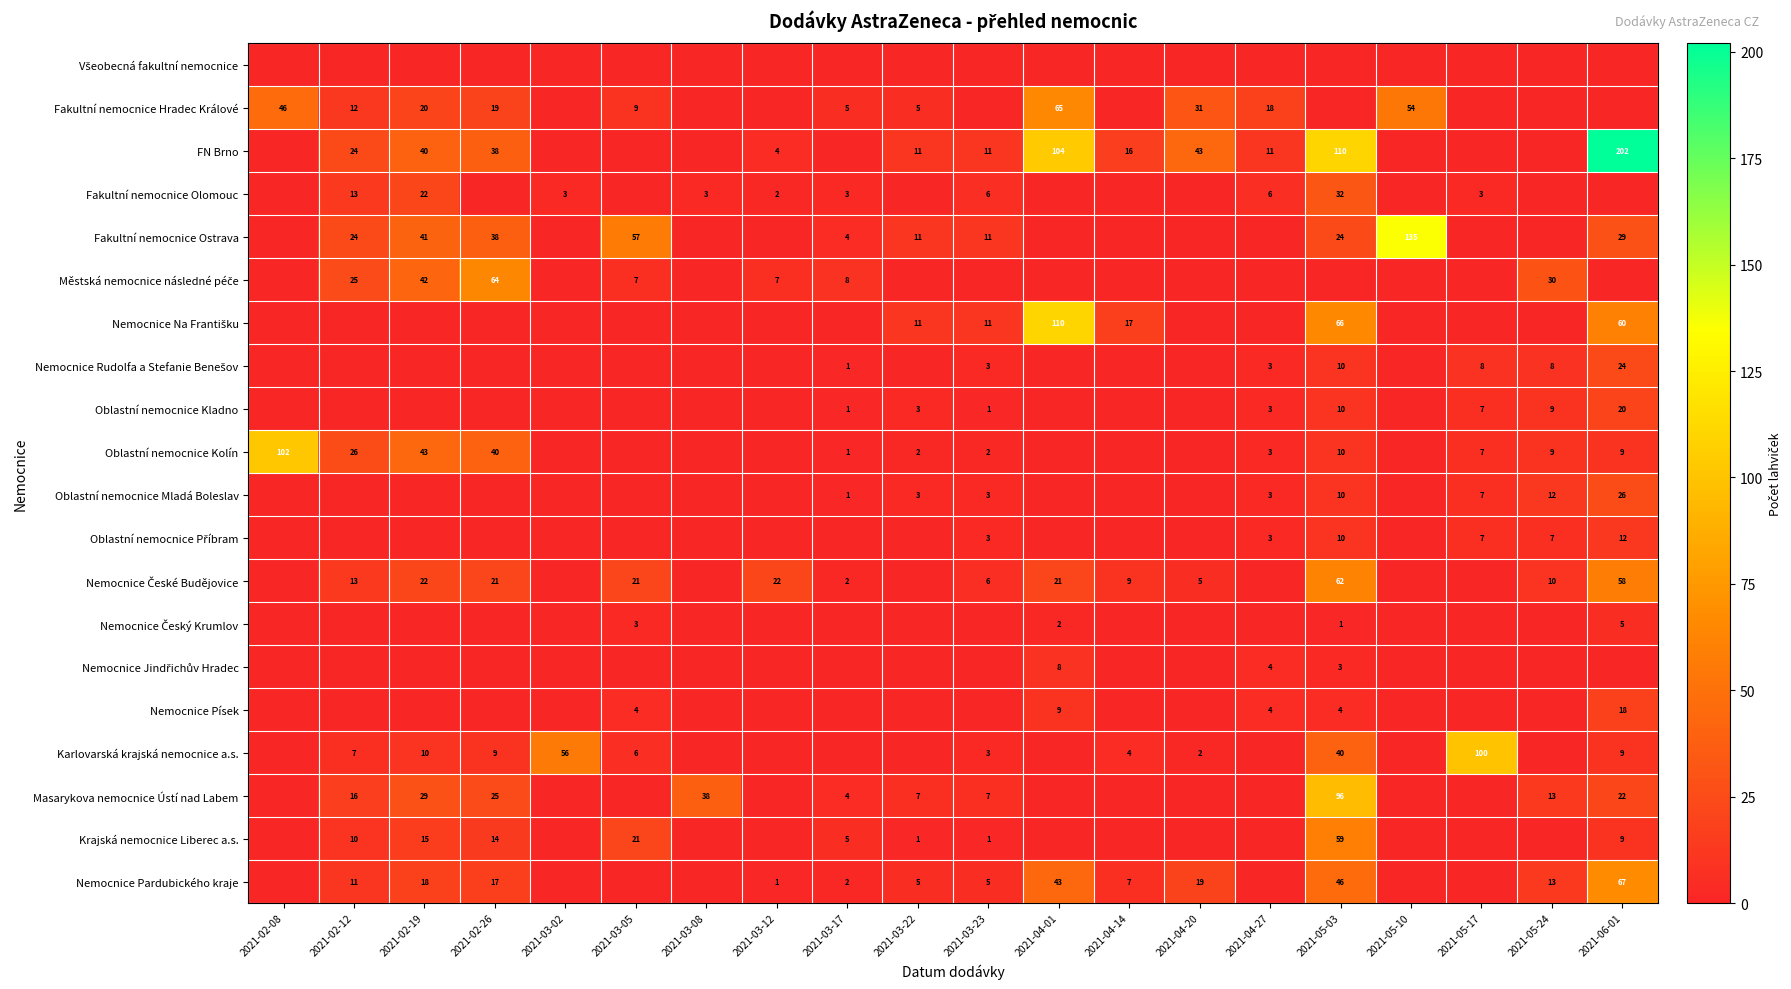

Is it true that FN Brno equals 1 at 2021-03-12?

False